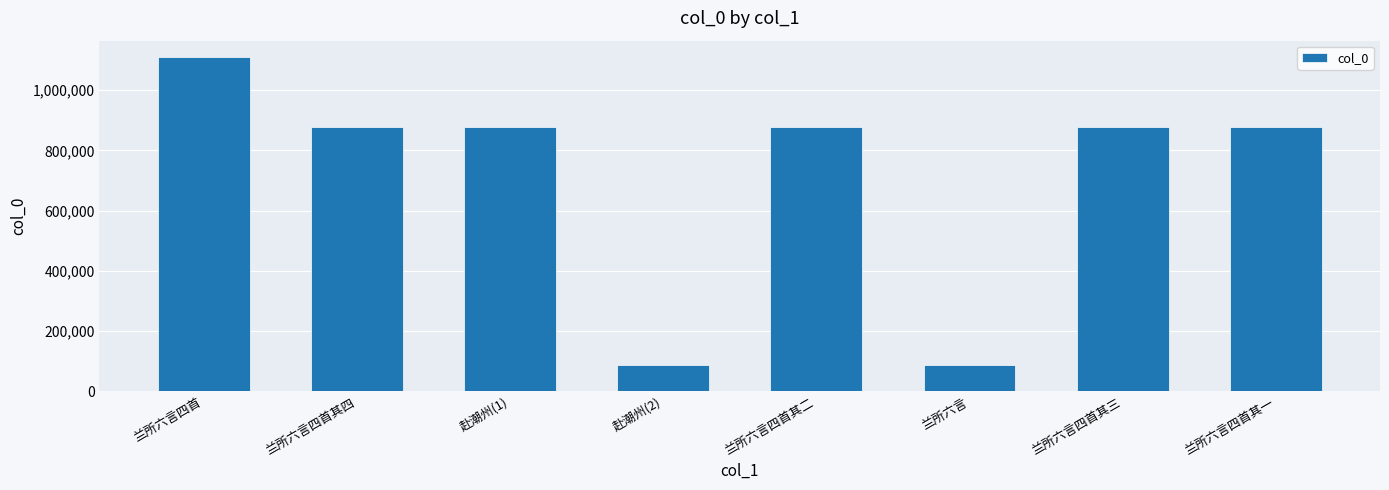

What value does the data have at 赴潮州(2), to the nearest 100?

88800